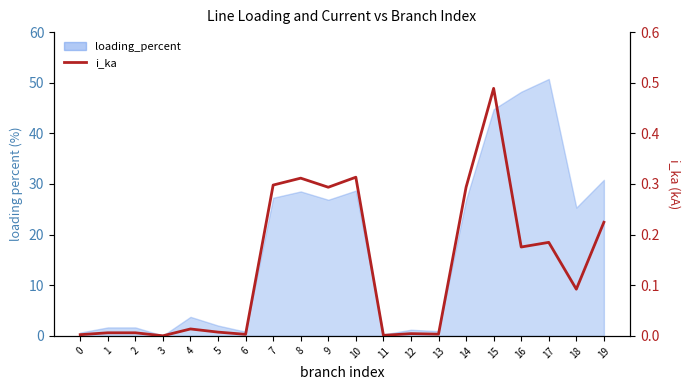

How many lines are shown in the chart?

1